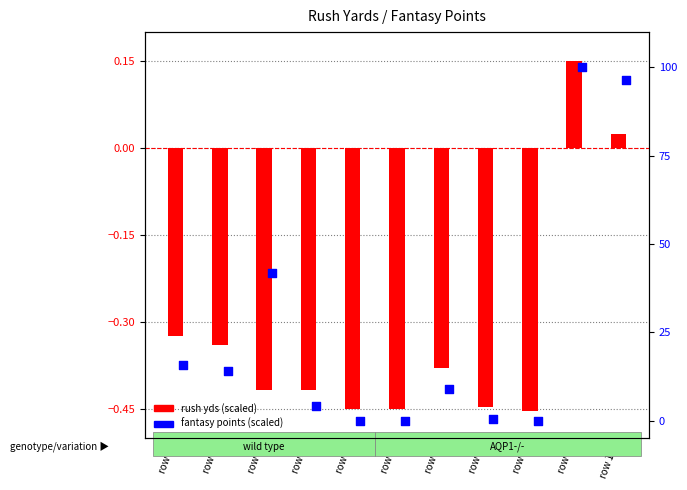

Which series contains the highest Y value?

fantasy points (scaled)